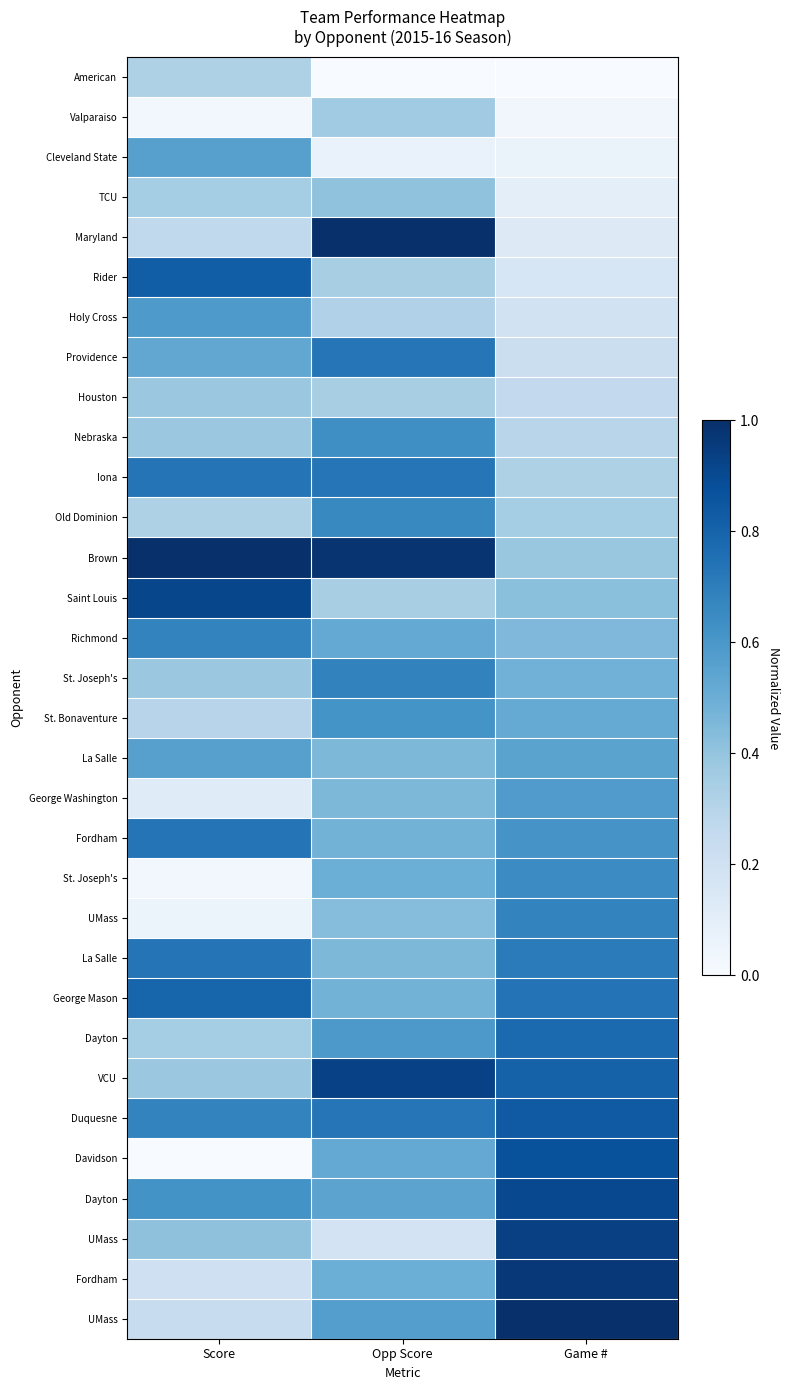

How many data points does each series have?

3